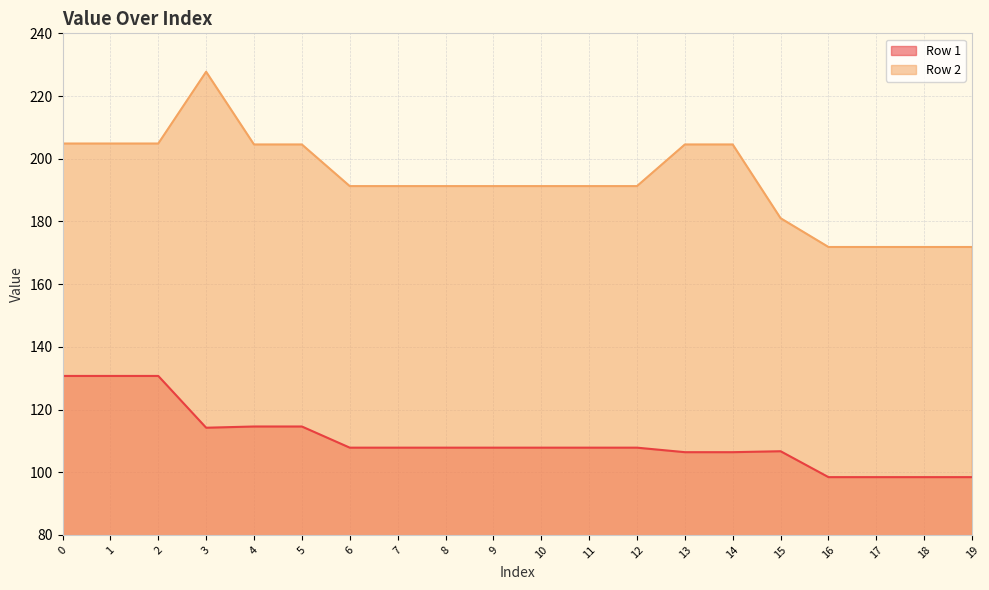

At which category is the sum across all series the highest?

3